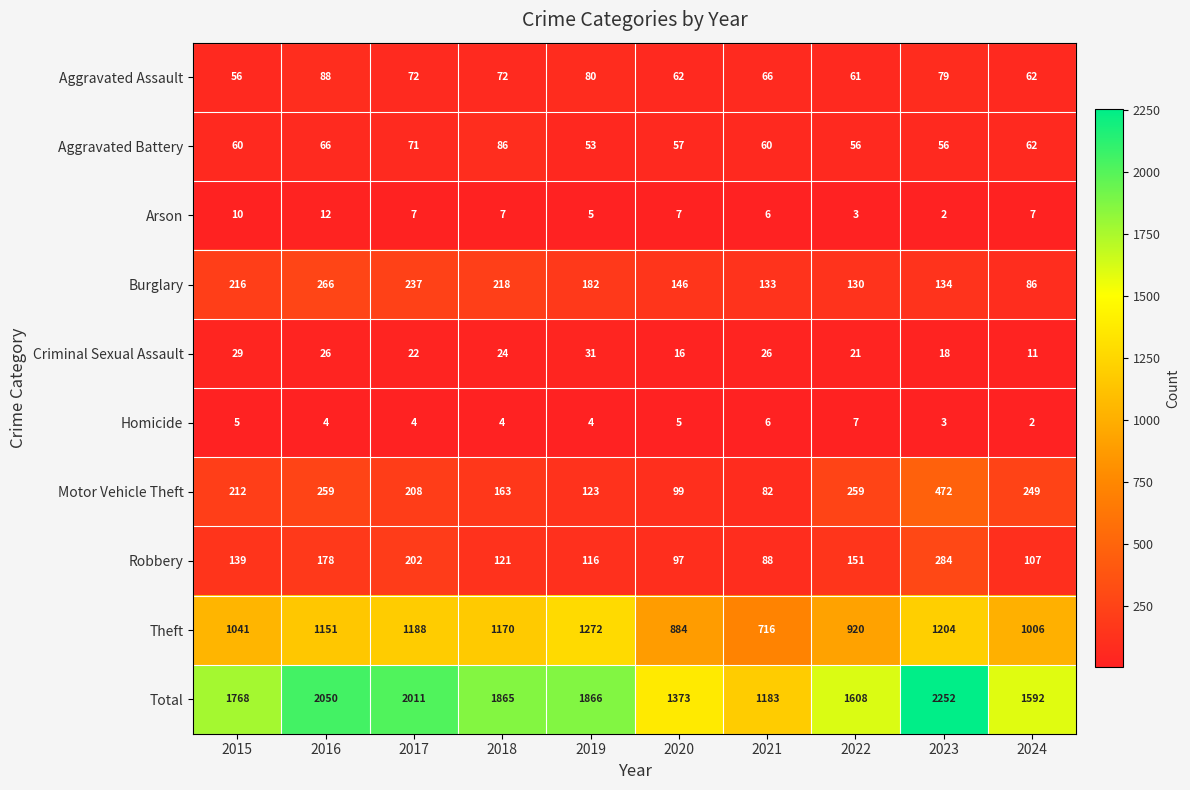

What is the maximum value shown in the chart?

2252